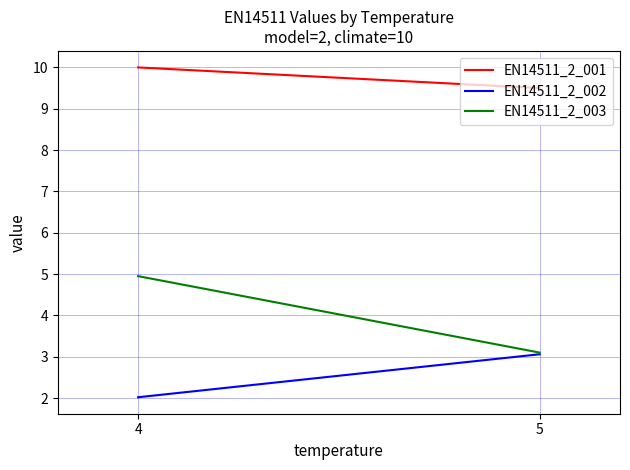

How many lines are shown in the chart?

3